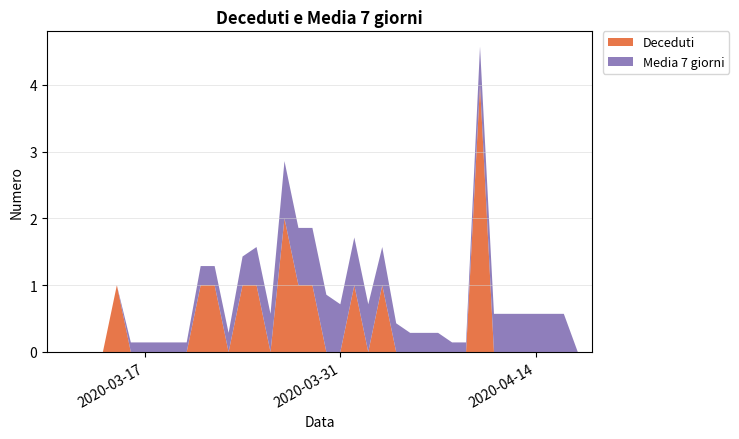

What is the highest value of the Deceduti series?

4.0